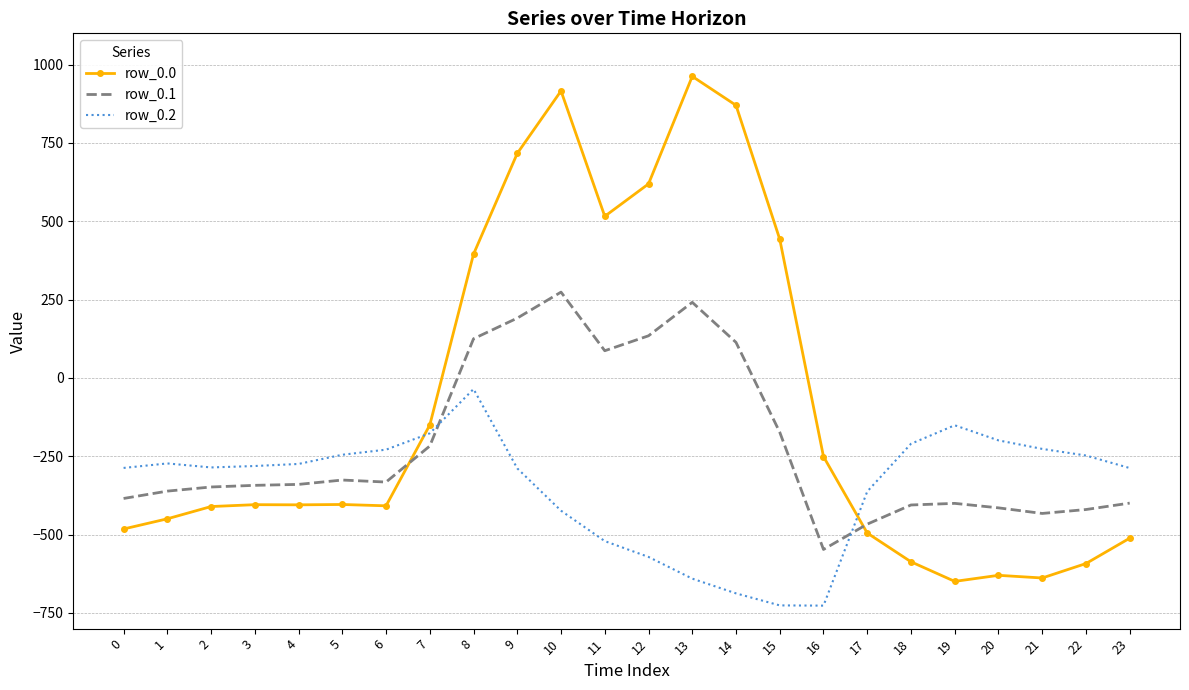

What is the difference between the maximum and second lowest values in the row_0.0 series?

1601.0